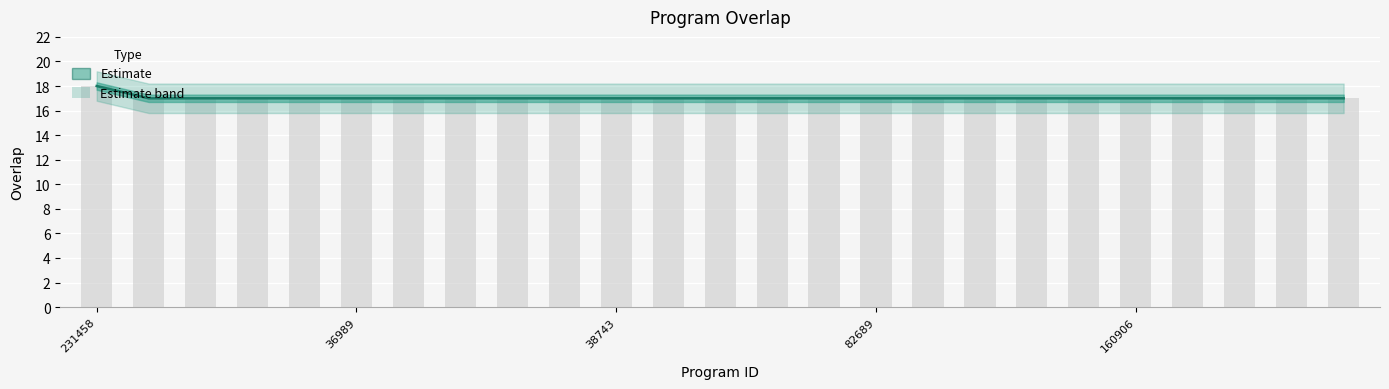

Are the bars horizontal?

No